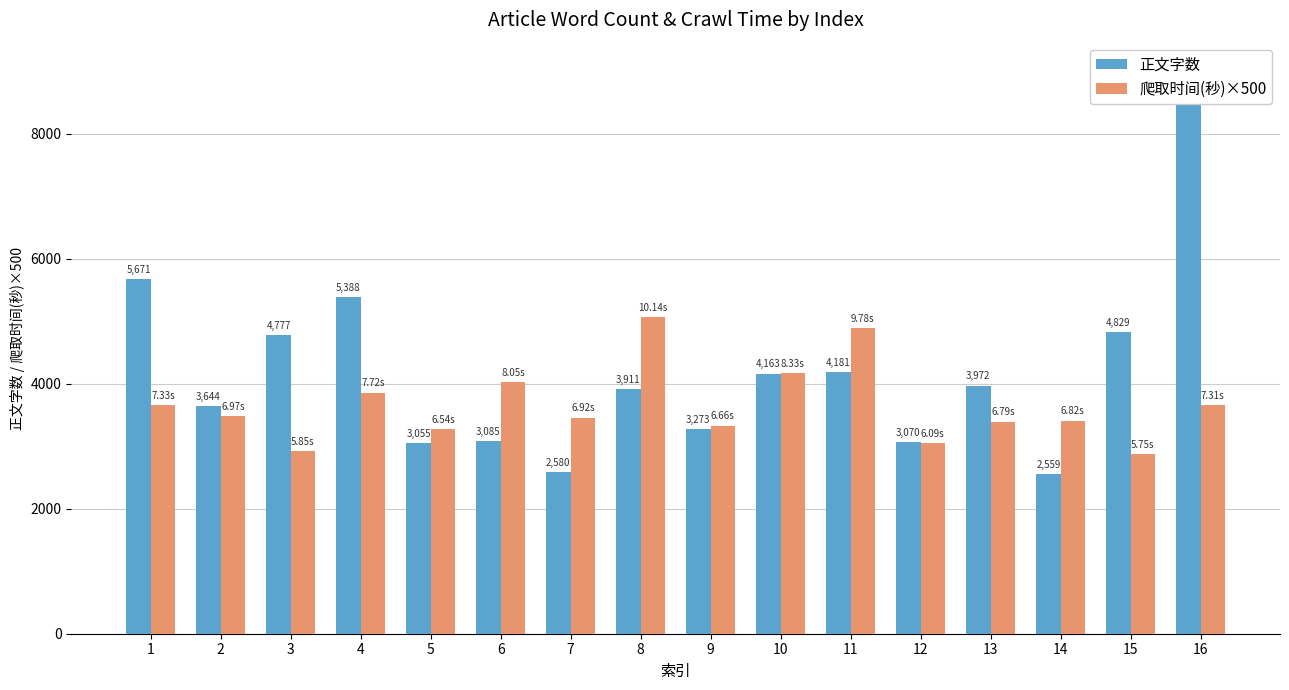

Which series has the widest spread of values?

正文字数